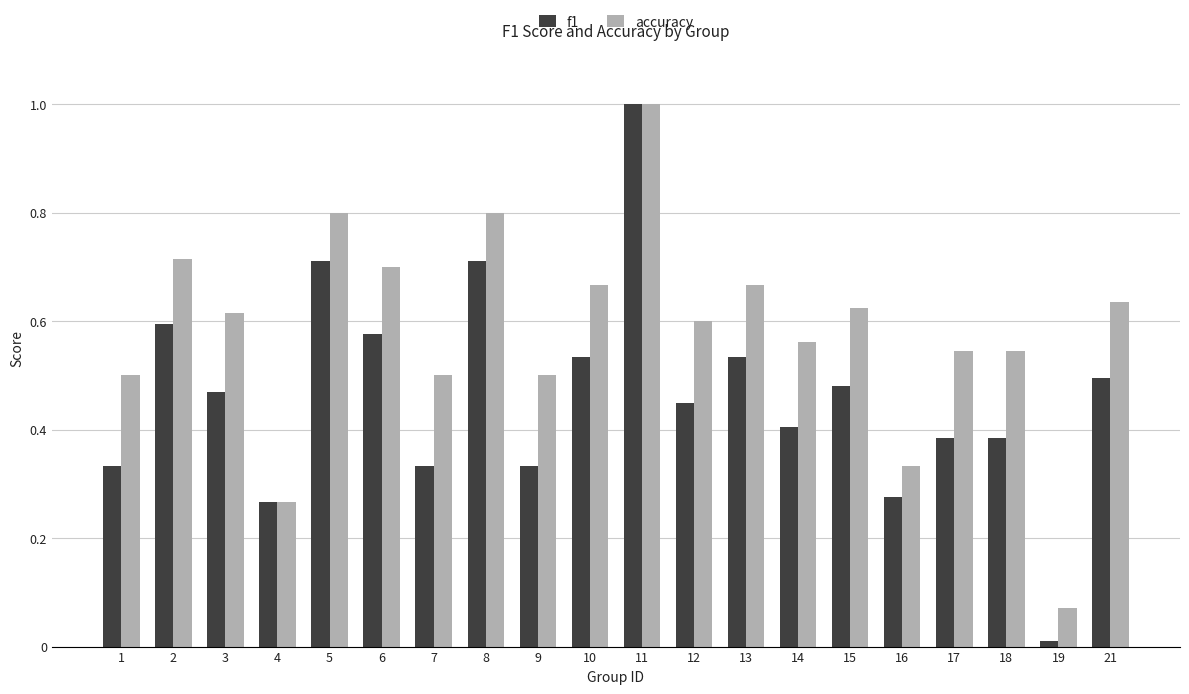

The f1 series shows 0.5 at 9. True or false?

False